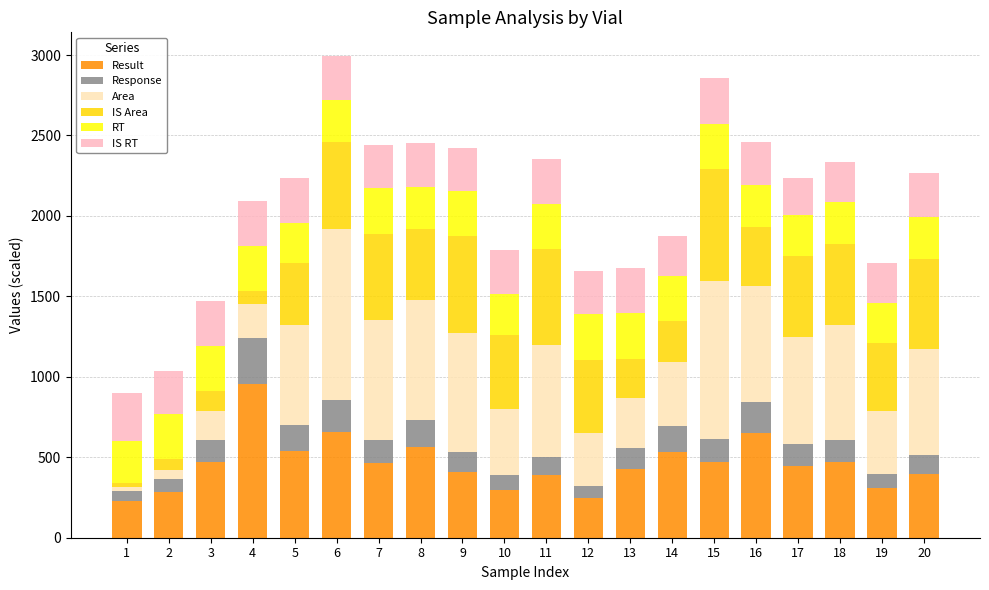

What is the total value across all series at 9?

2424.7